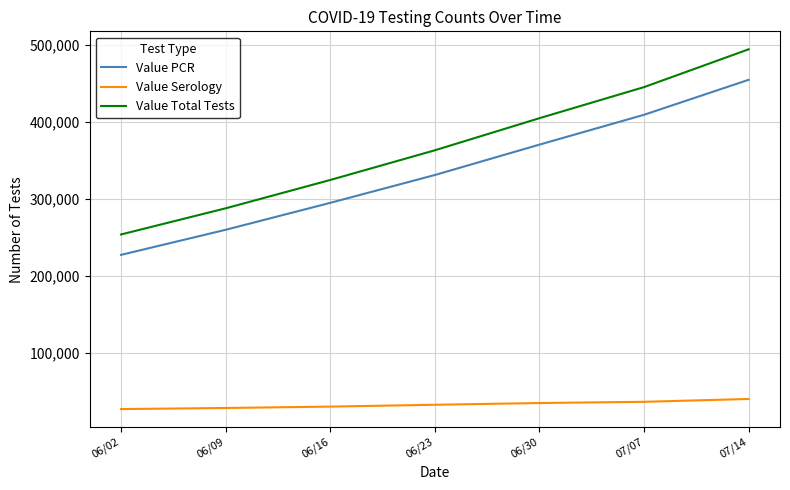

What is the difference between the Value PCR values at 06/02 and 06/09?

32593